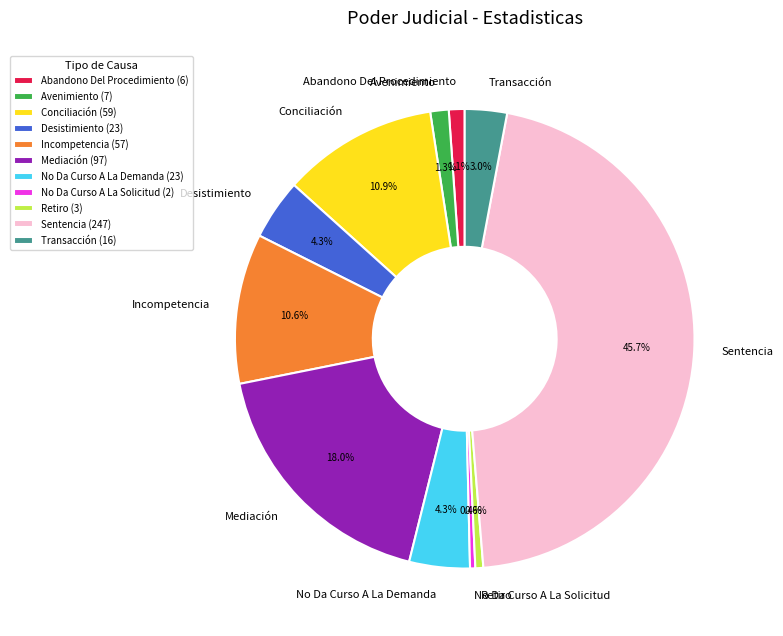

To the nearest percent, what is the difference between the largest and smallest slice percentages?

45%